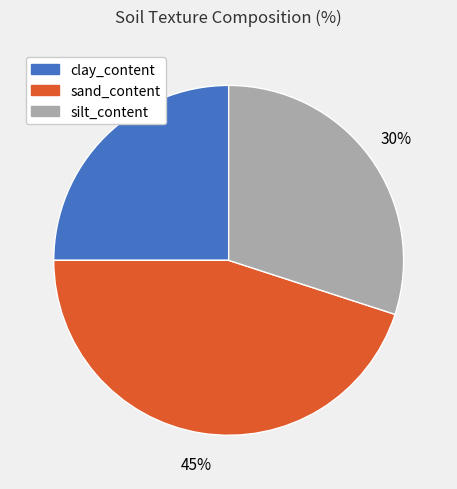

Does any single category account for the majority?

No